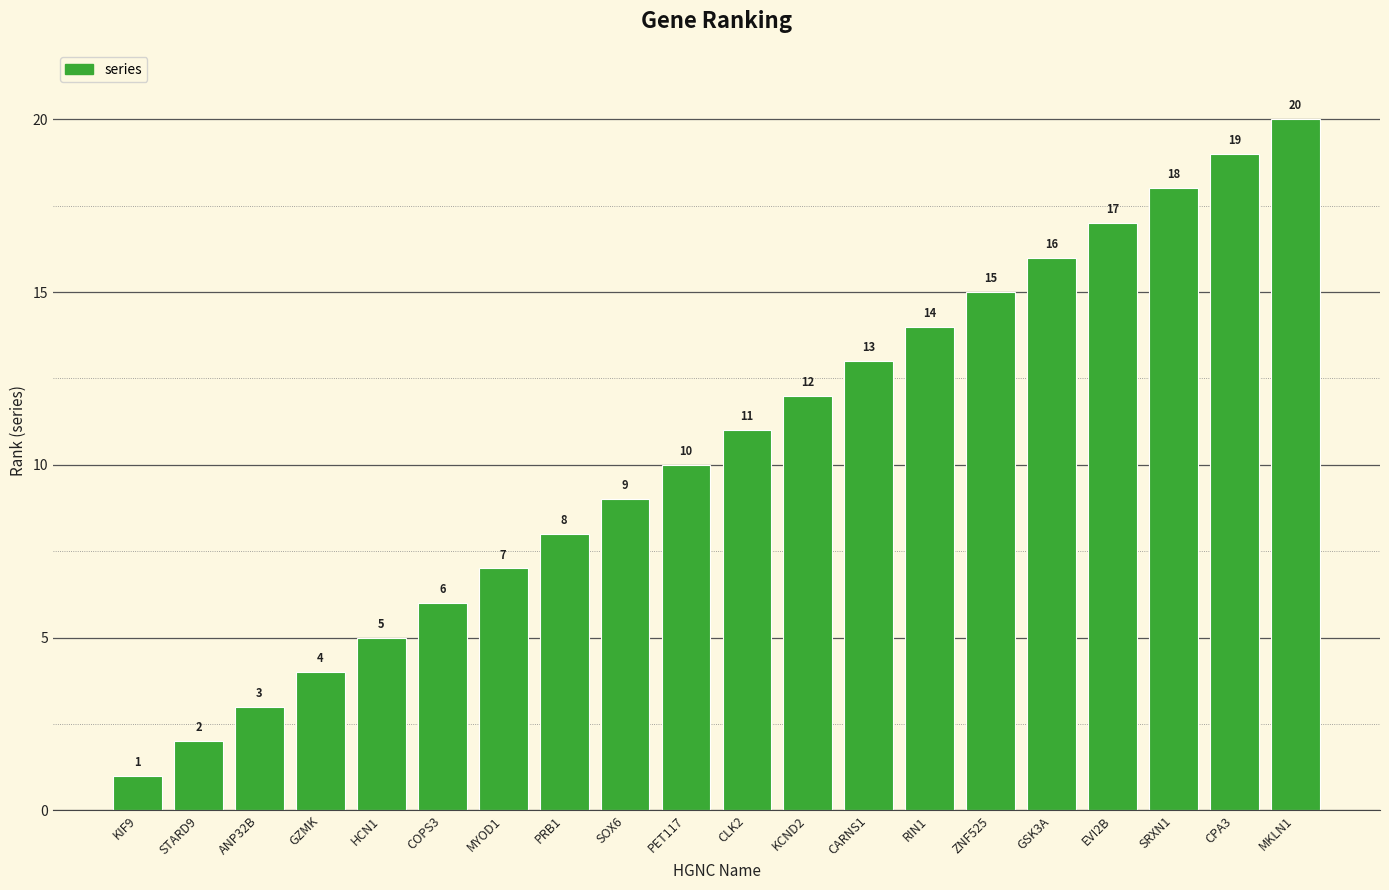

How many values are below 11?

10